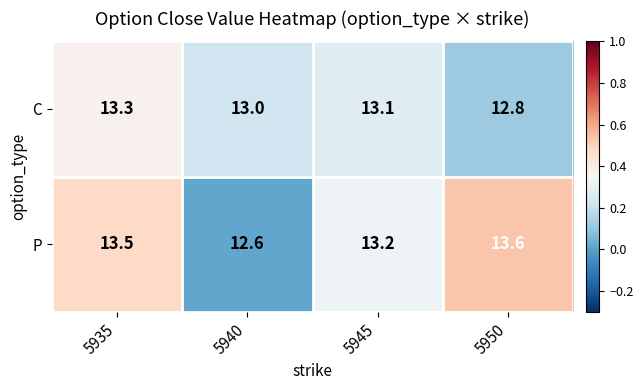

True or false: C has a value of 6.3 at 5935.

False